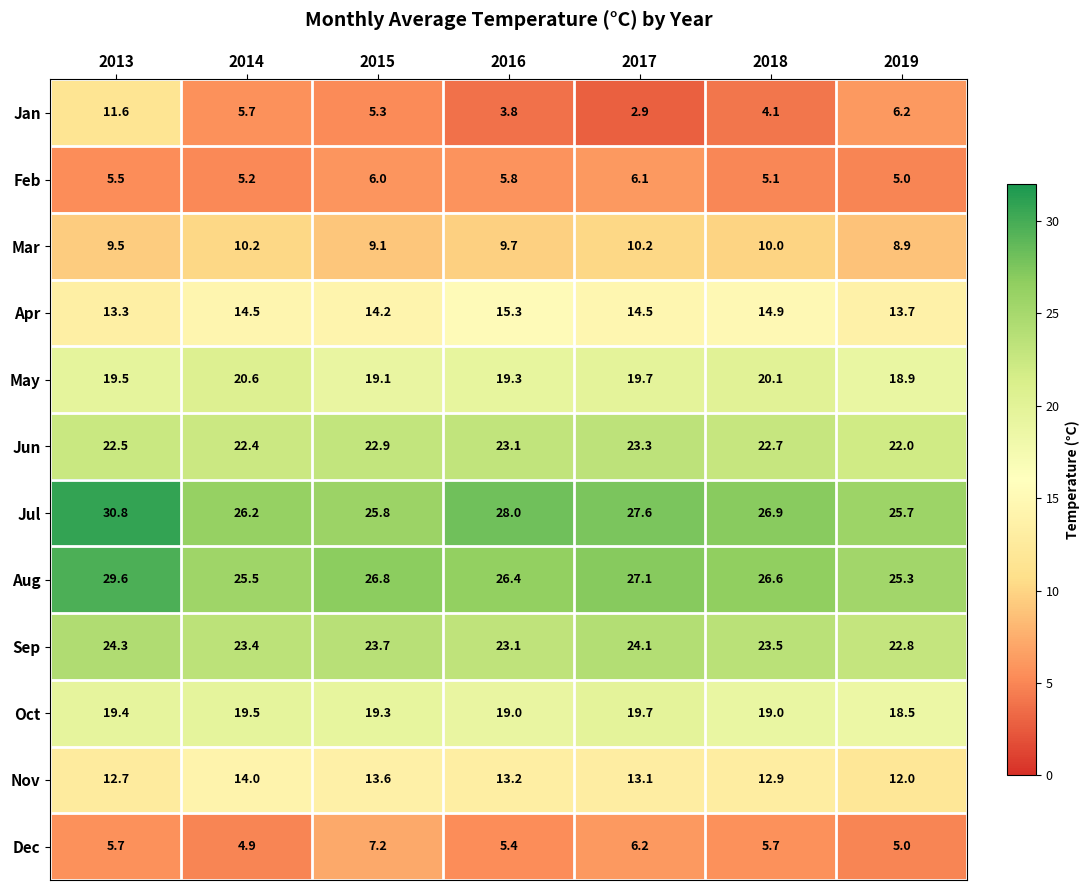

What is the sum of all Oct values?

134.4